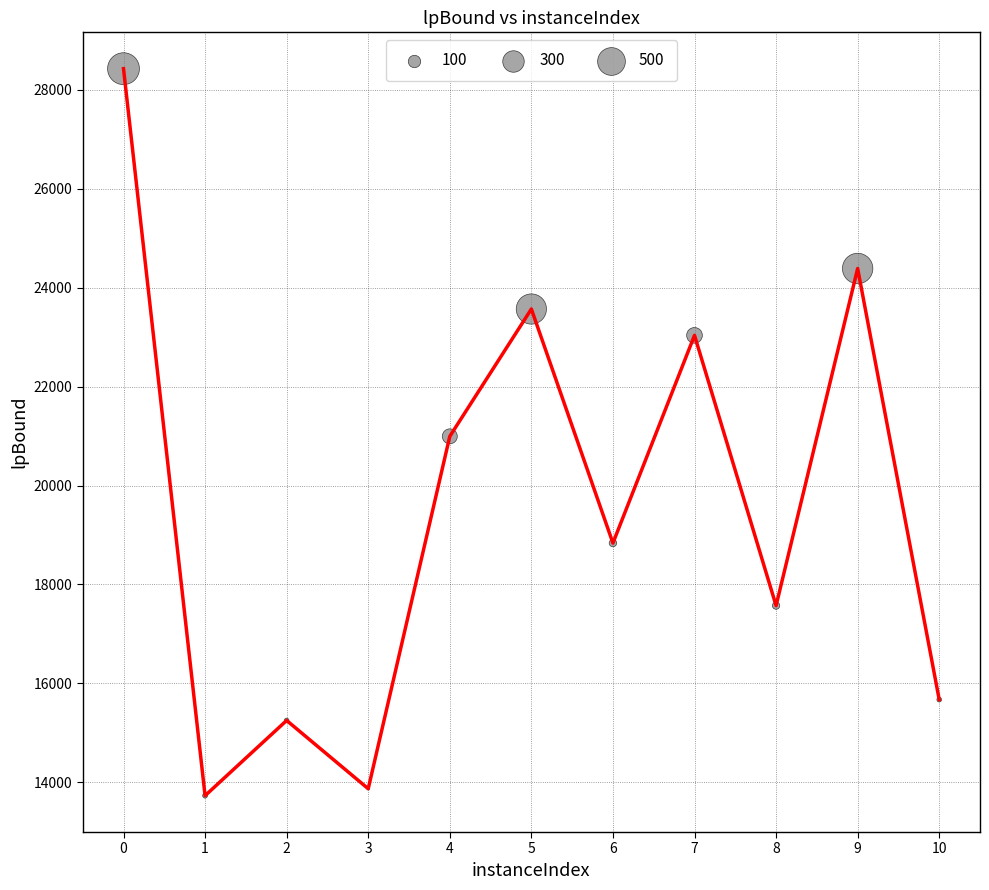

Which has a higher value, 5 or 1?

5